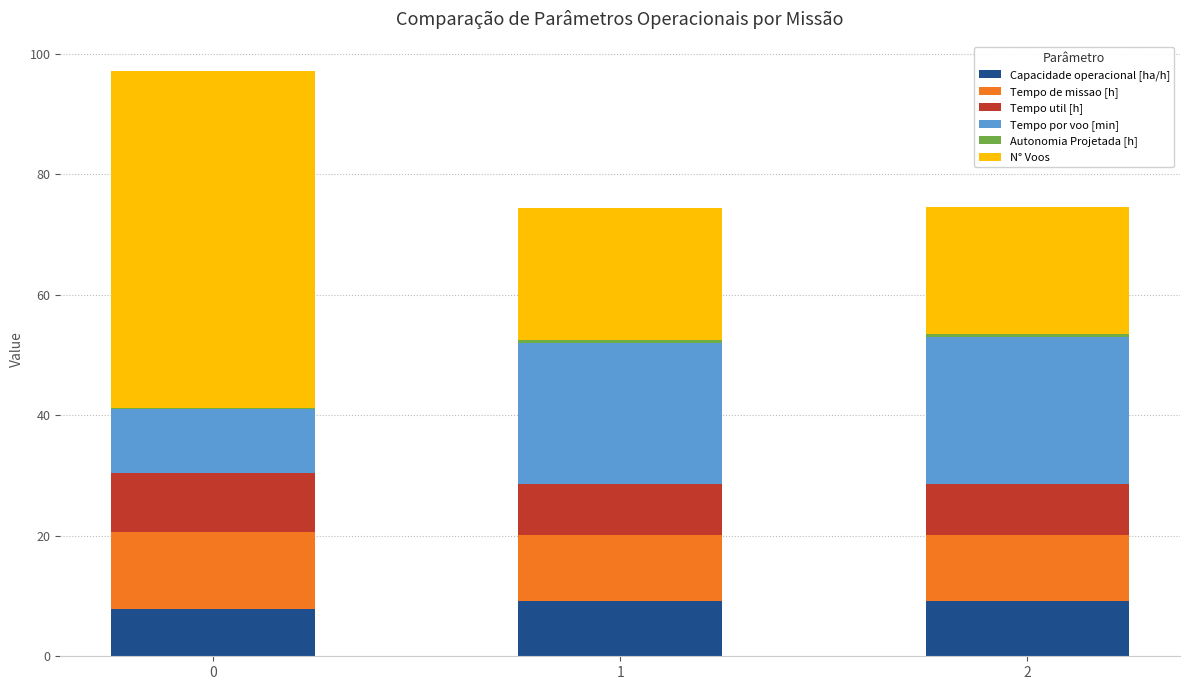

What is the total value across all series at 2?

74.5